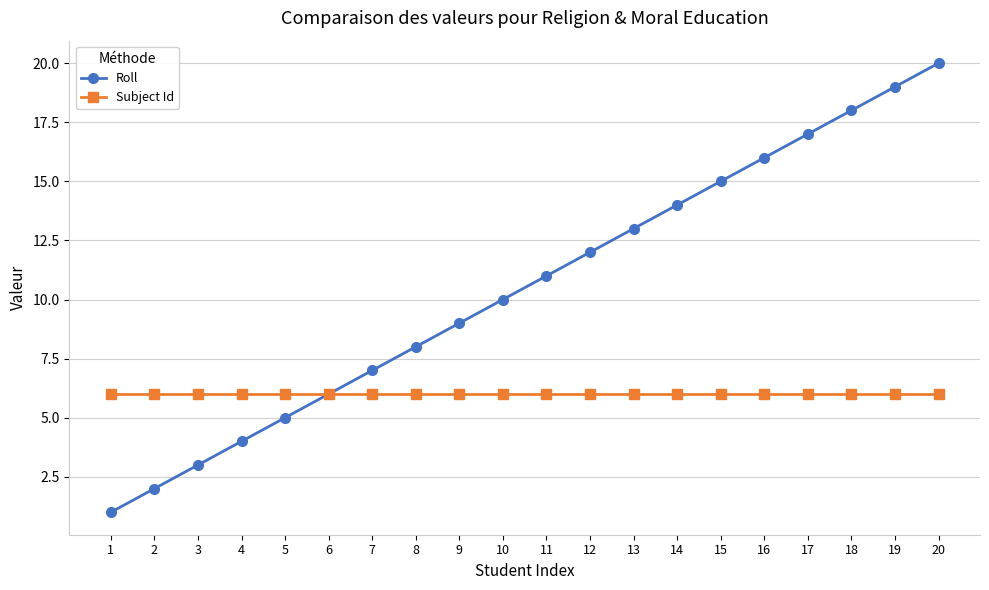

What is the value of the Roll point at the 15th from the left?

15